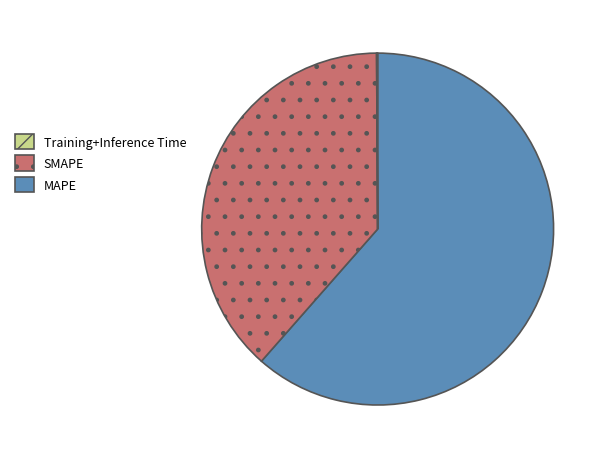

Is there a majority slice in this chart?

Yes